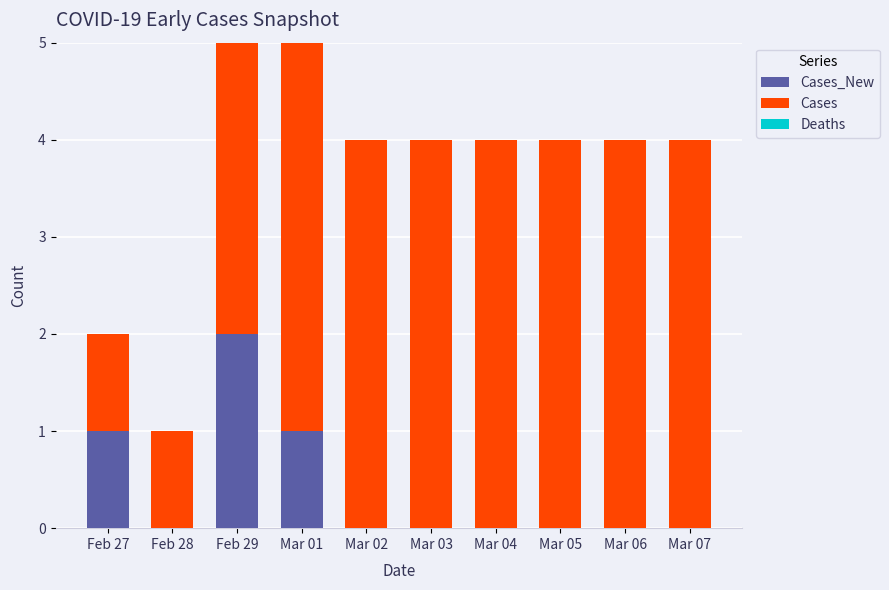

How many data points does each series have?

10